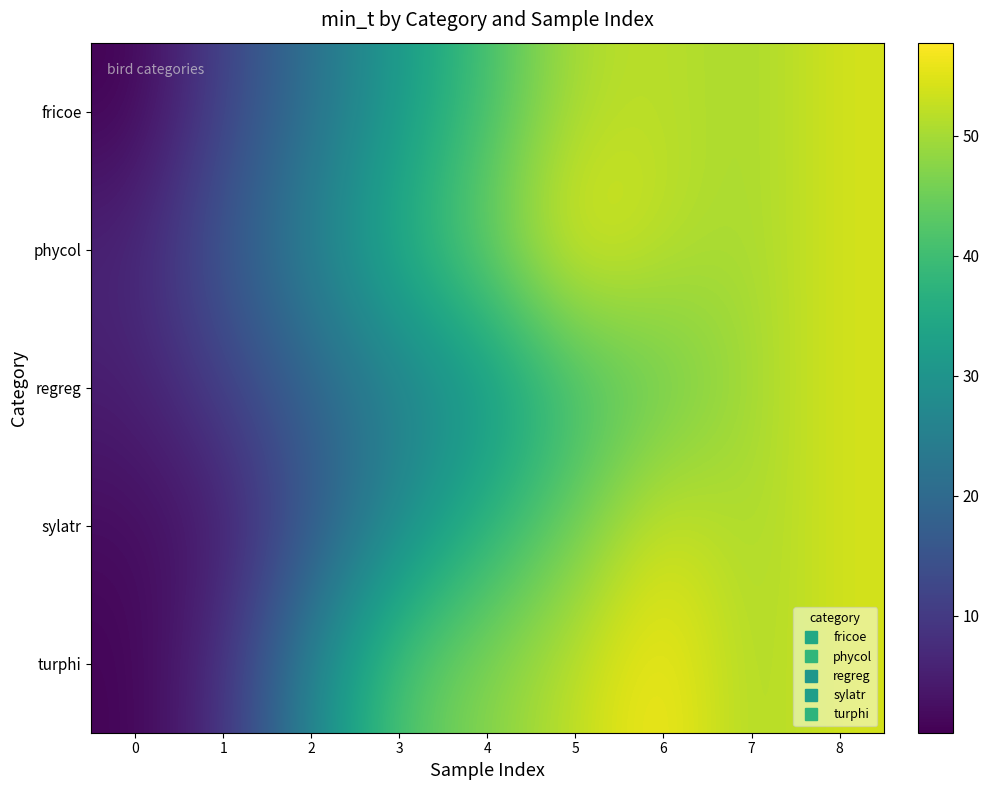

At which category is the sum across all series the highest?

8